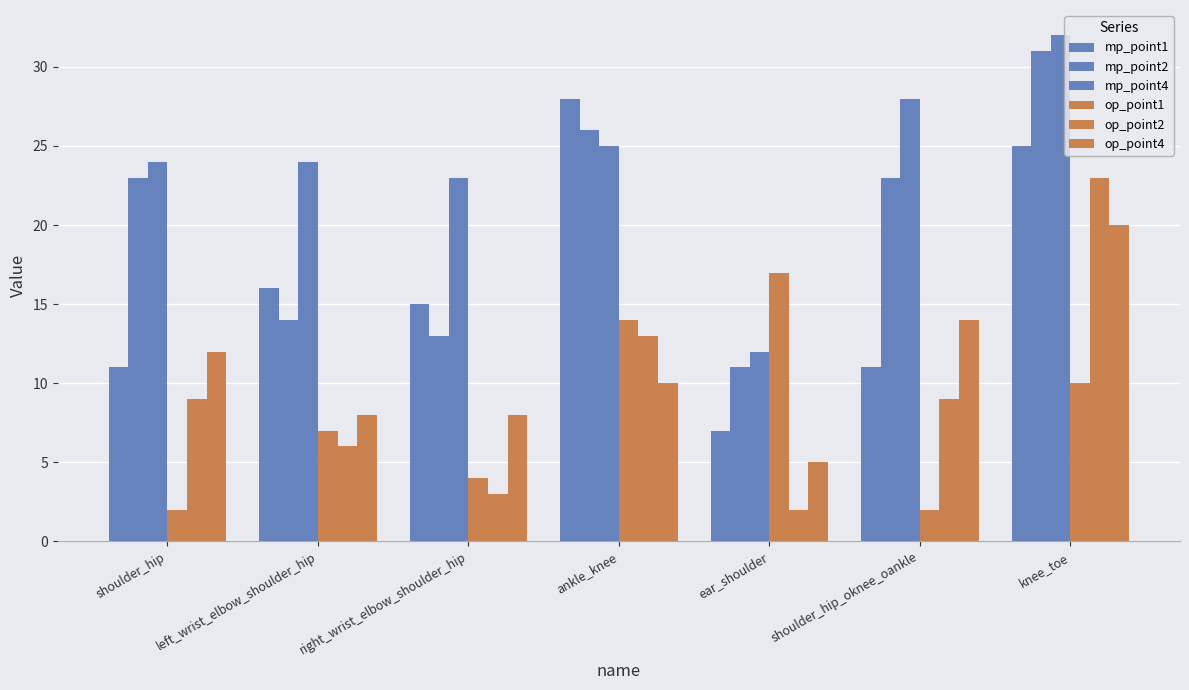

Reading left to right, extract all data points from this chart.

mp_point1: 11	16	15	28	7	11	25
mp_point2: 23	14	13	26	11	23	31
mp_point4: 24	24	23	25	12	28	32
op_point1: 2	7	4	14	17	2	10
op_point2: 9	6	3	13	2	9	23
op_point4: 12	8	8	10	5	14	20